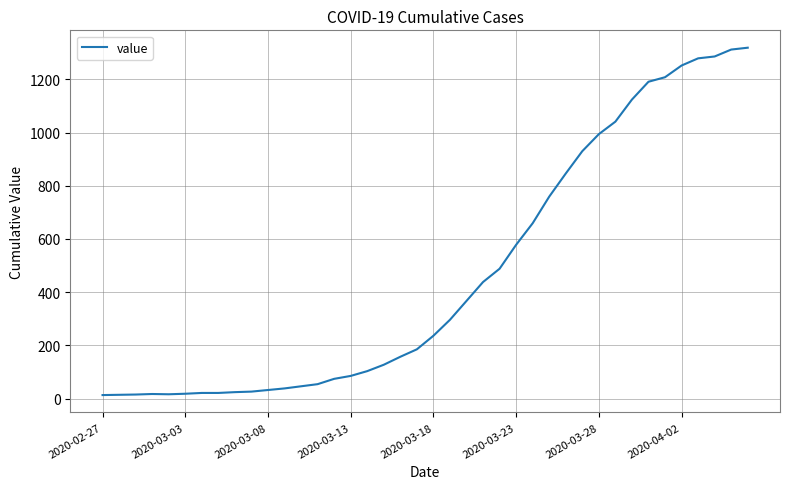

What is the difference between the maximum and minimum values?

1306